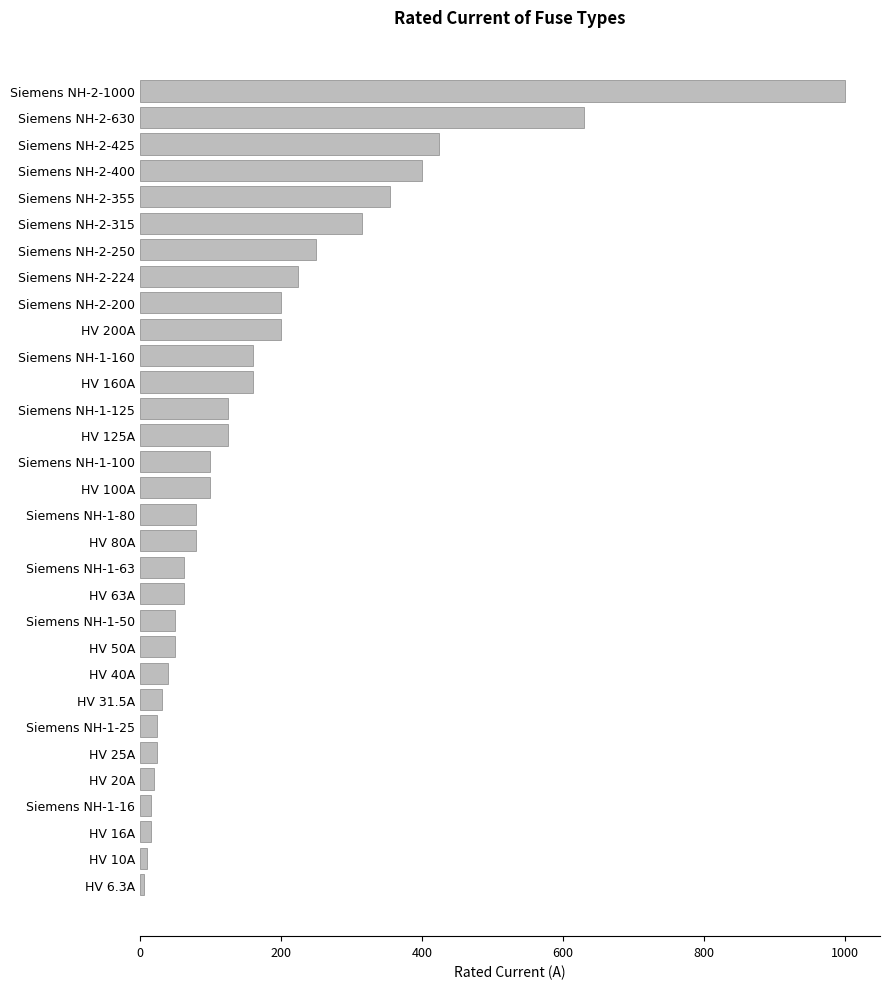

True or false: the data shows 961.2 at Siemens NH-2-630.

False